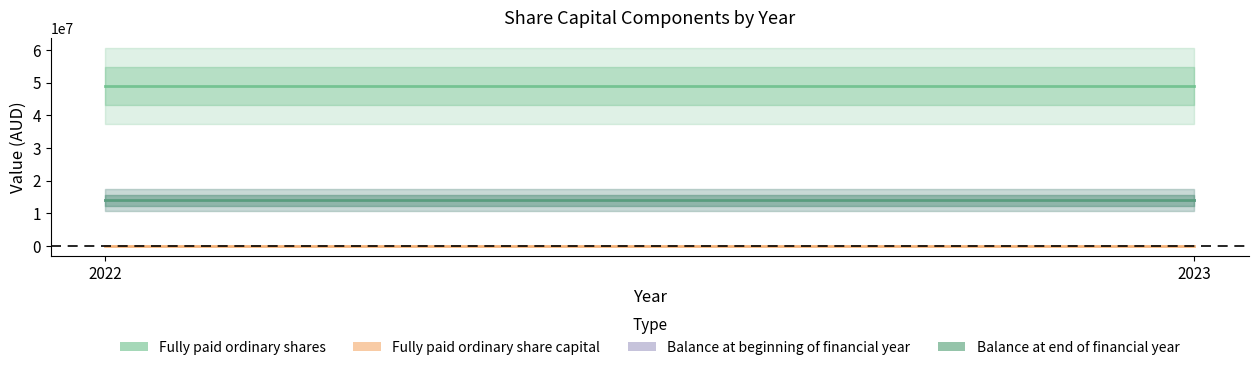

Rank the series by their maximum value, from lowest to highest.

Fully paid ordinary share capital, Balance at beginning of financial year, Balance at end of financial year, Fully paid ordinary shares